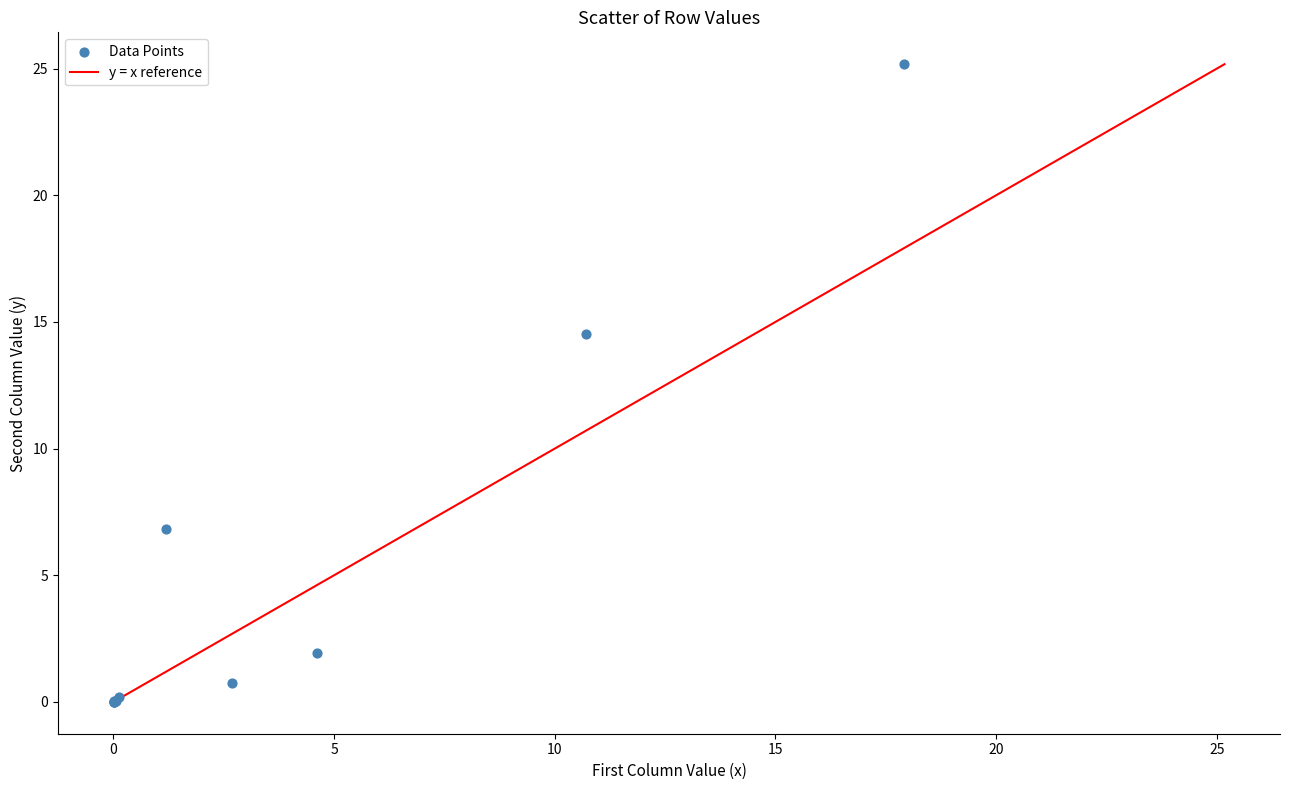

What Y value in the scatter plot is closest to 12?

14.5